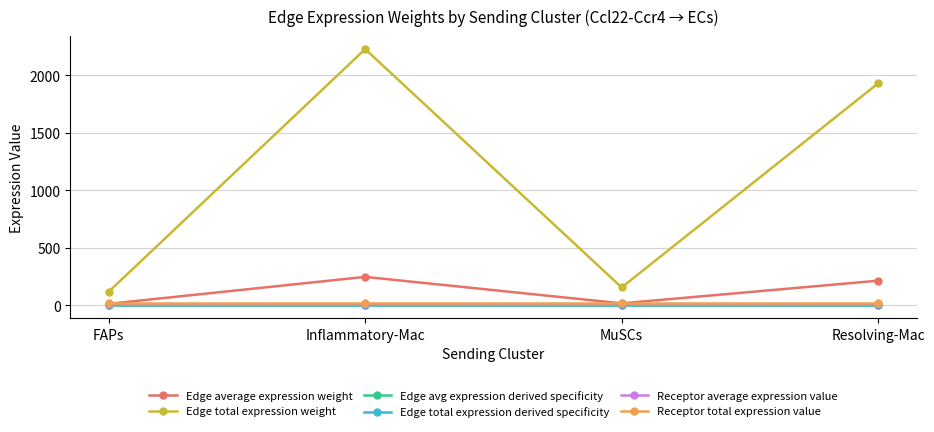

Rank the categories by Edge total expression weight value from highest to lowest.

Inflammatory-Mac, Resolving-Mac, MuSCs, FAPs